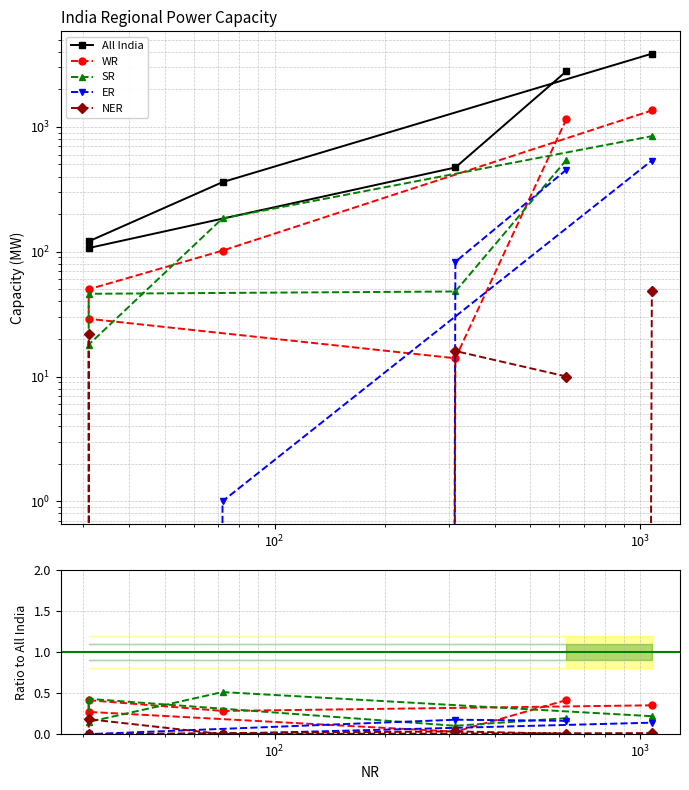

What is the sum of all NER values?

0.2